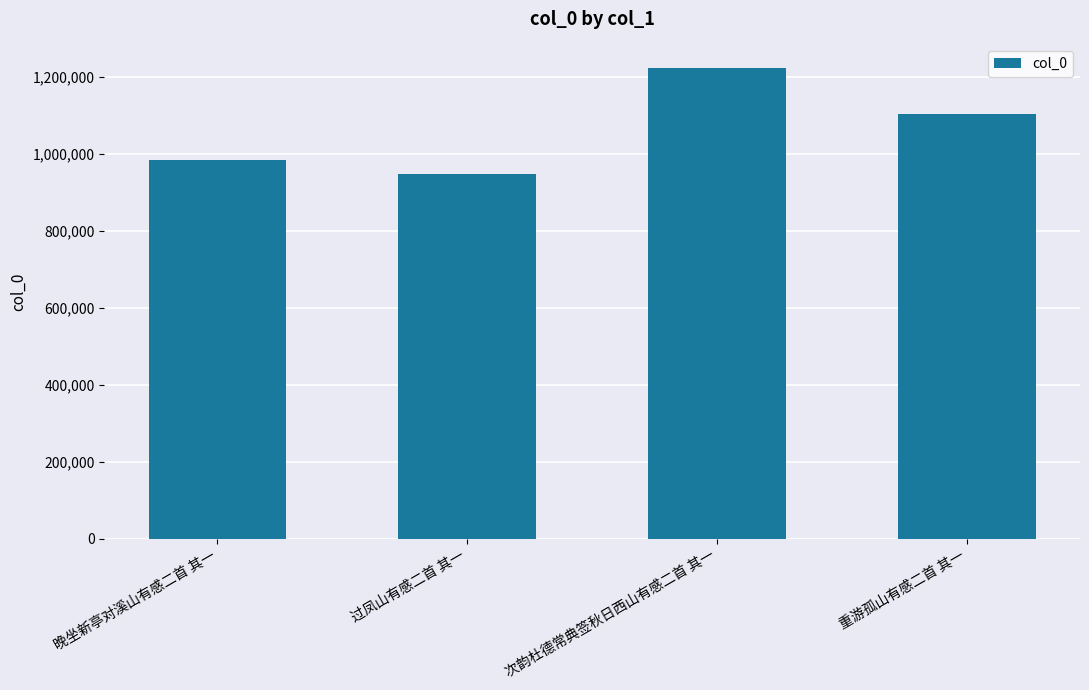

What is the sum of the values at 次韵杜德常典签秋日西山有感二首 其一 and 过凤山有感二首 其一?

2171807